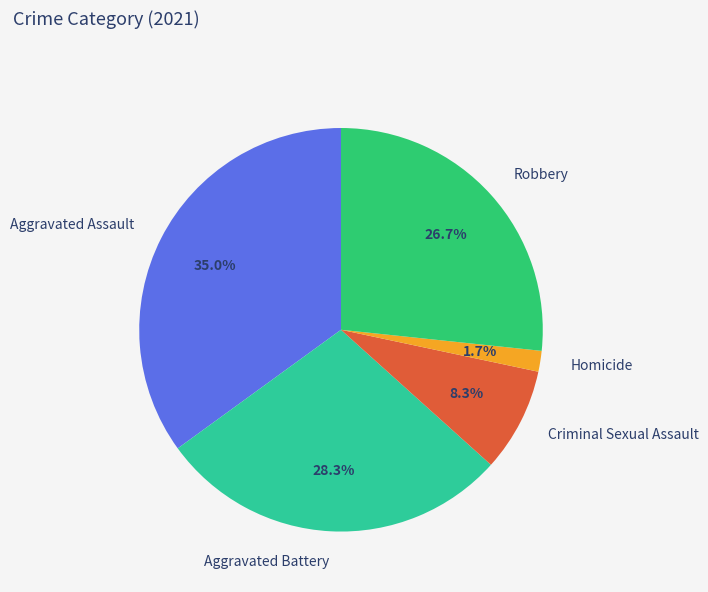

Is there a majority slice in this chart?

No